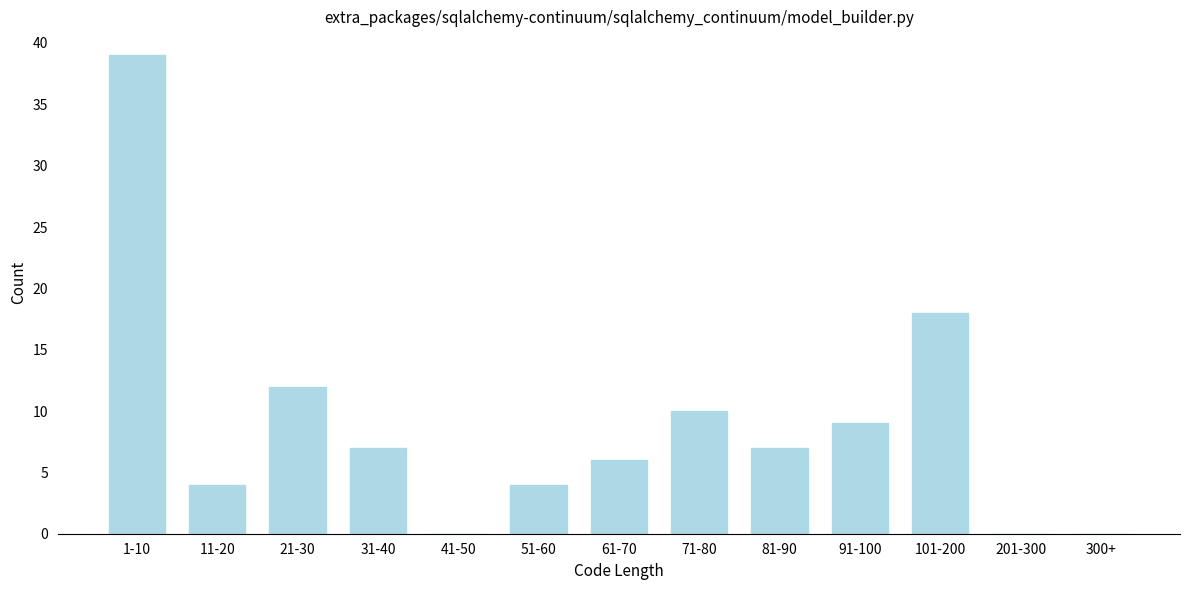

Reading left to right, extract all data points from this chart.

1-10=39	11-20=4	21-30=12	31-40=7	41-50=0	51-60=4	61-70=6	71-80=10	81-90=7	91-100=9	101-200=18	201-300=0	300+=0